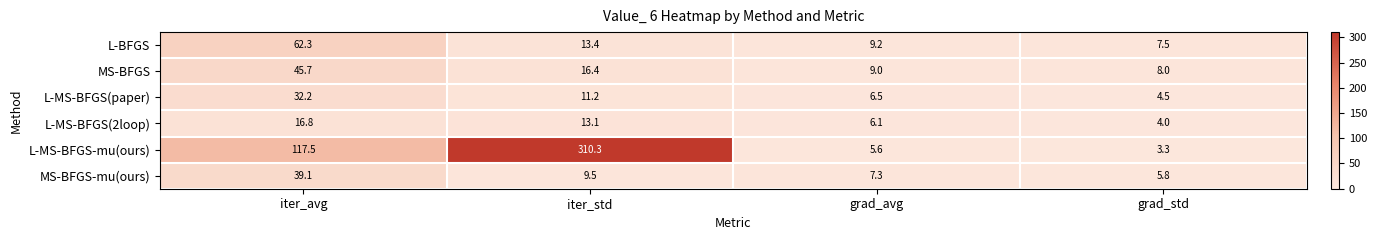

At which label does MS-BFGS first exceed 16?

iter_avg